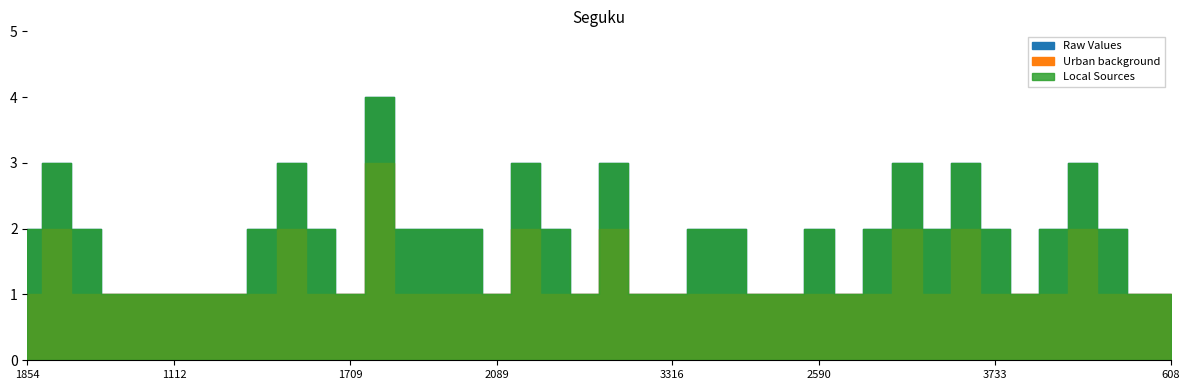

What is the total value across all series at 3645?

5